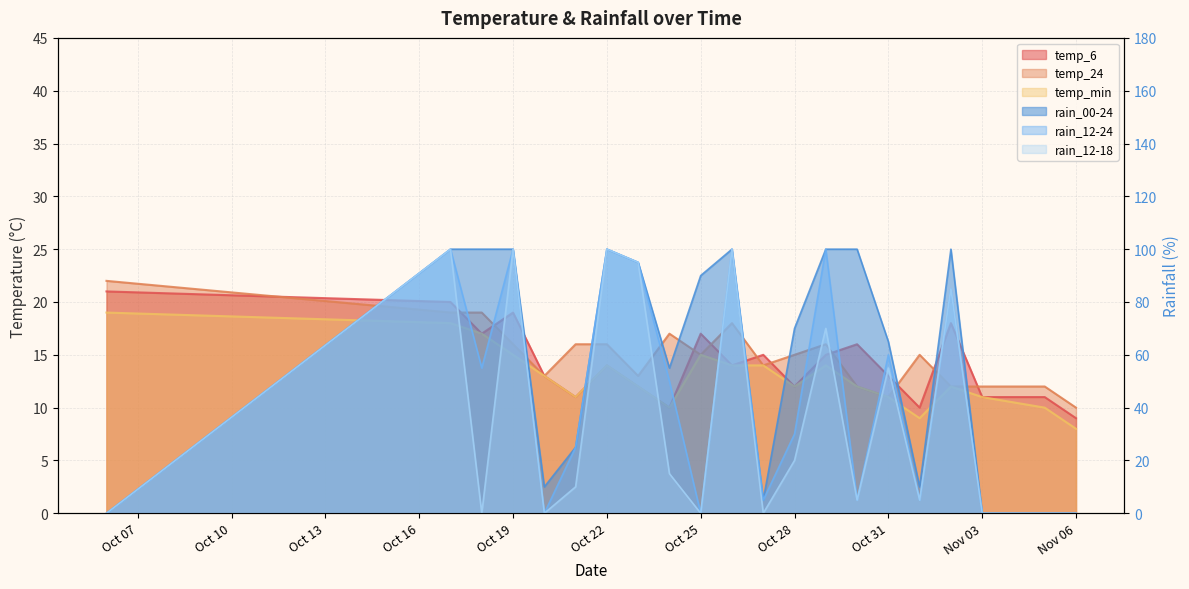

True or false: rain_12-18 and temp_24 cross at least once.

True